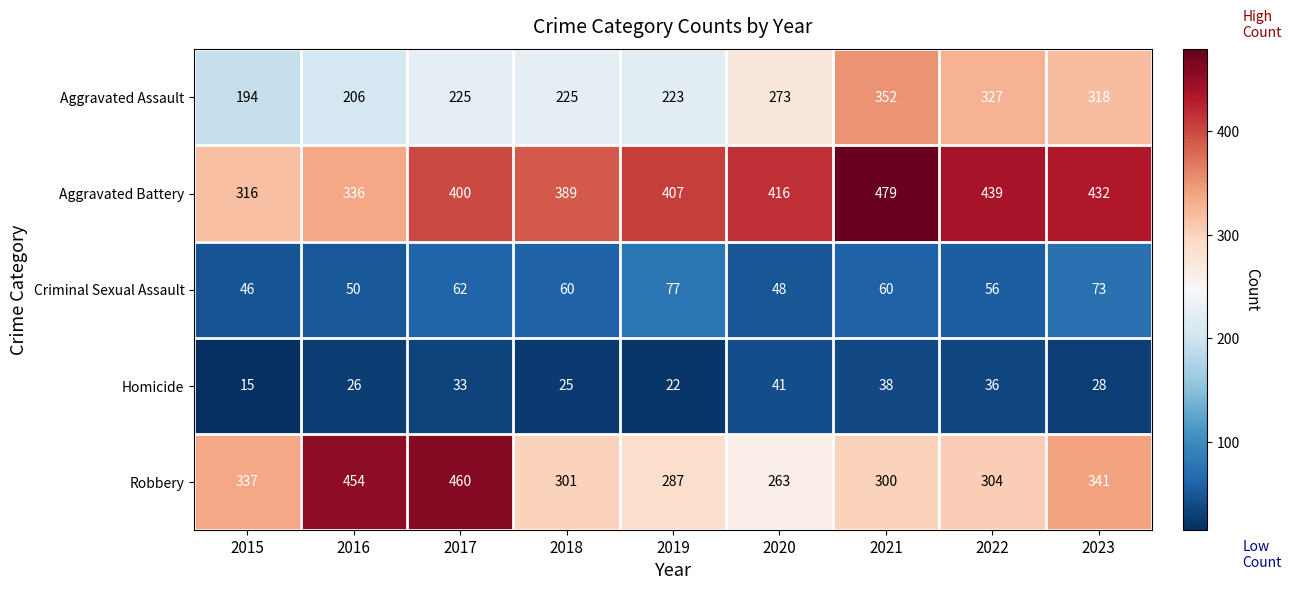

What is the lowest value of the Homicide series?

15